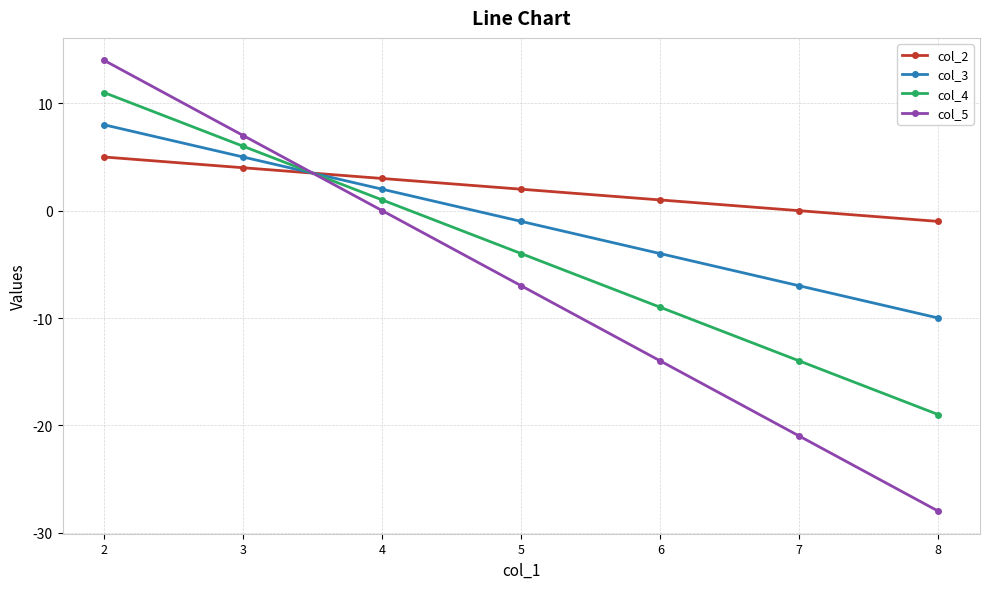

How many series are shown in this chart?

4